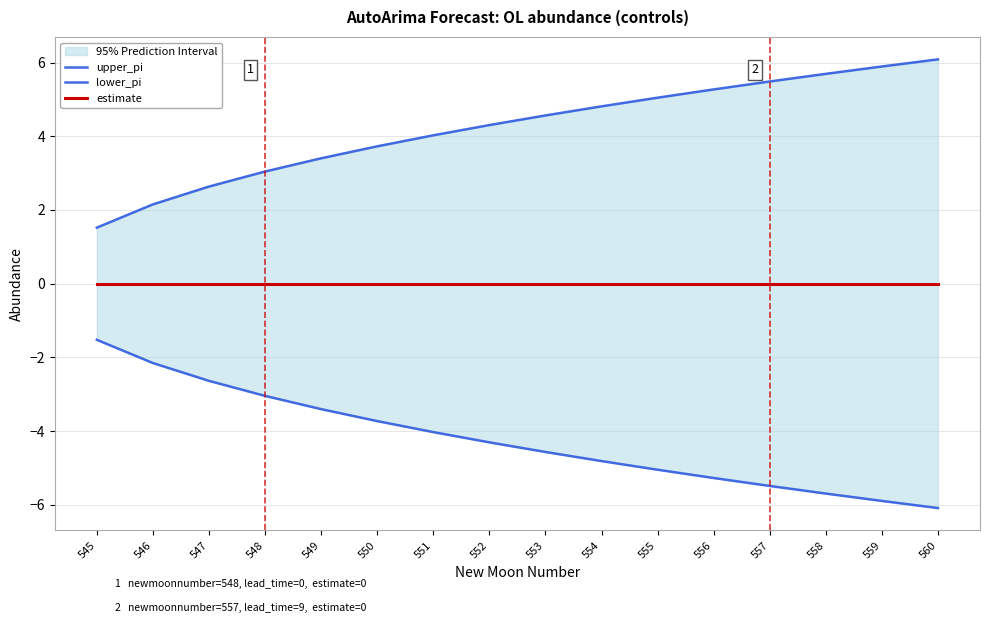

At which label is upper_pi closest to 3?

548